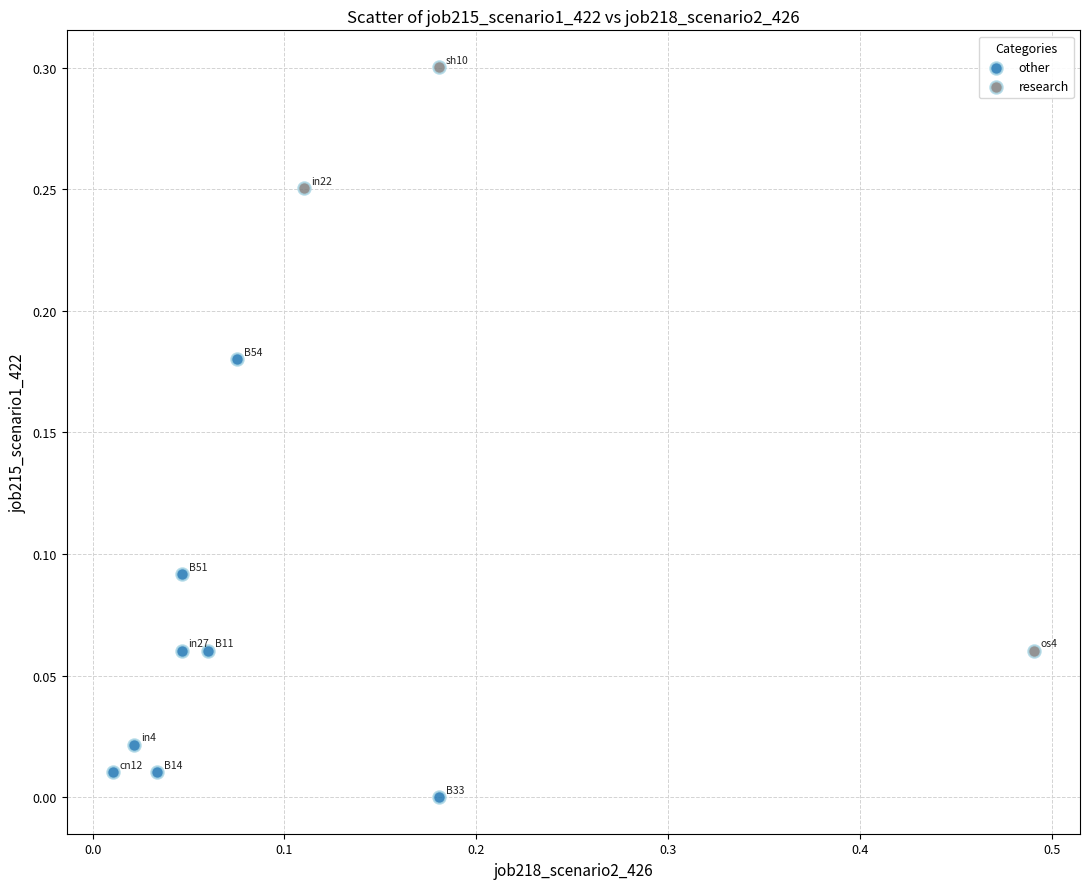

Which series contains the highest Y value?

research